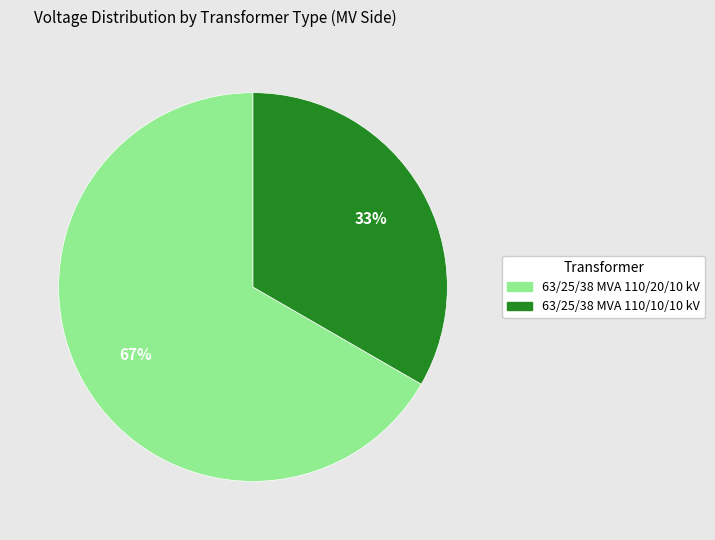

To the nearest percent, what portion does 63/25/38 MVA 110/10/10 kV represent?

33%